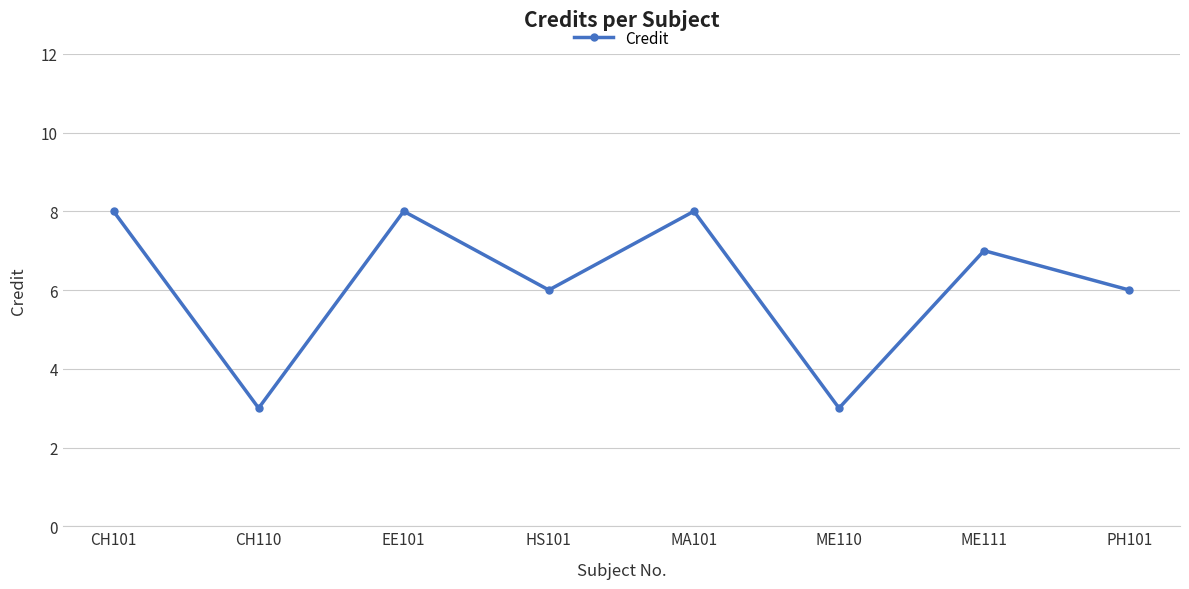

True or false: the data shows 5 at MA101.

False